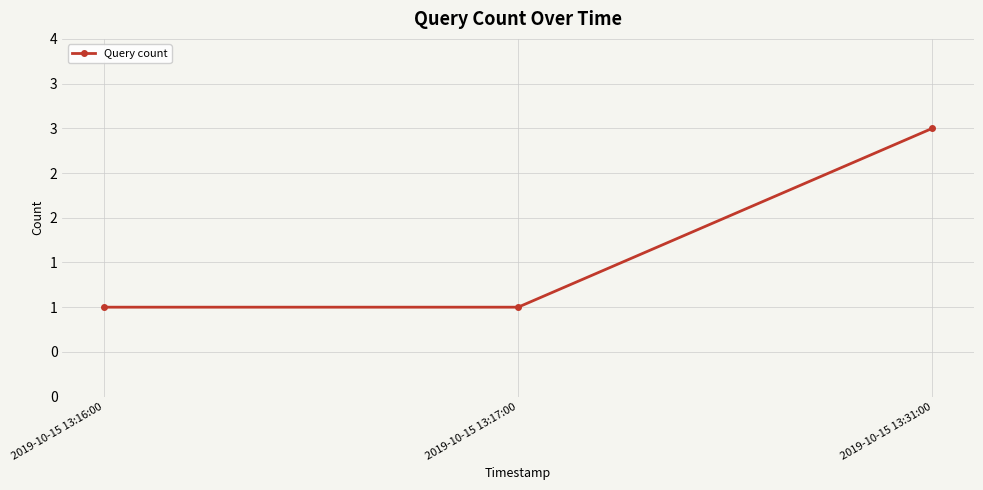

Is this an area chart (filled region under the line)?

No